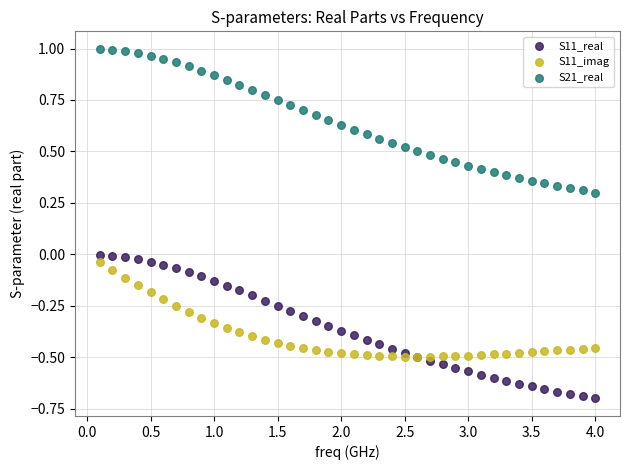

What are all the series names shown in the legend?

S11_real, S11_imag, S21_real